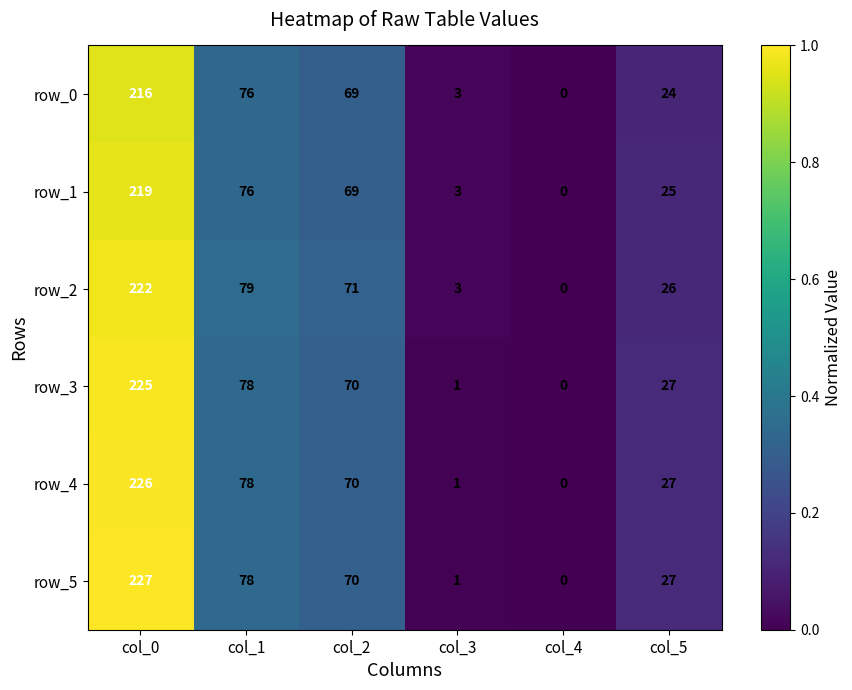

The row_4 series shows 0.4 at col_2. True or false?

False